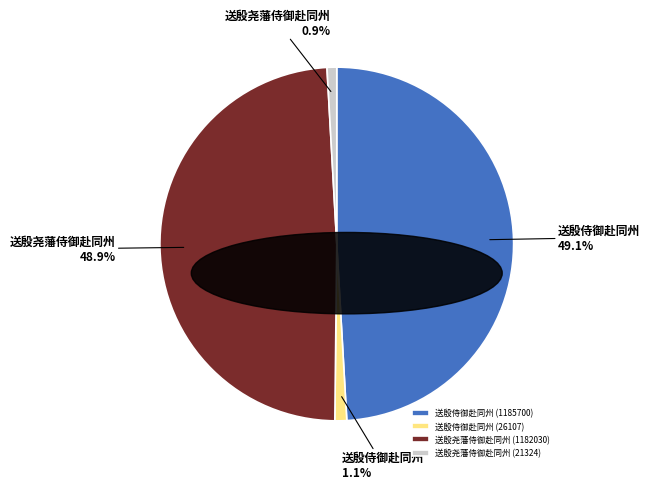

How much of the chart is everything except 送殷尧藩侍御赴同州 (1182030)?

51.1%